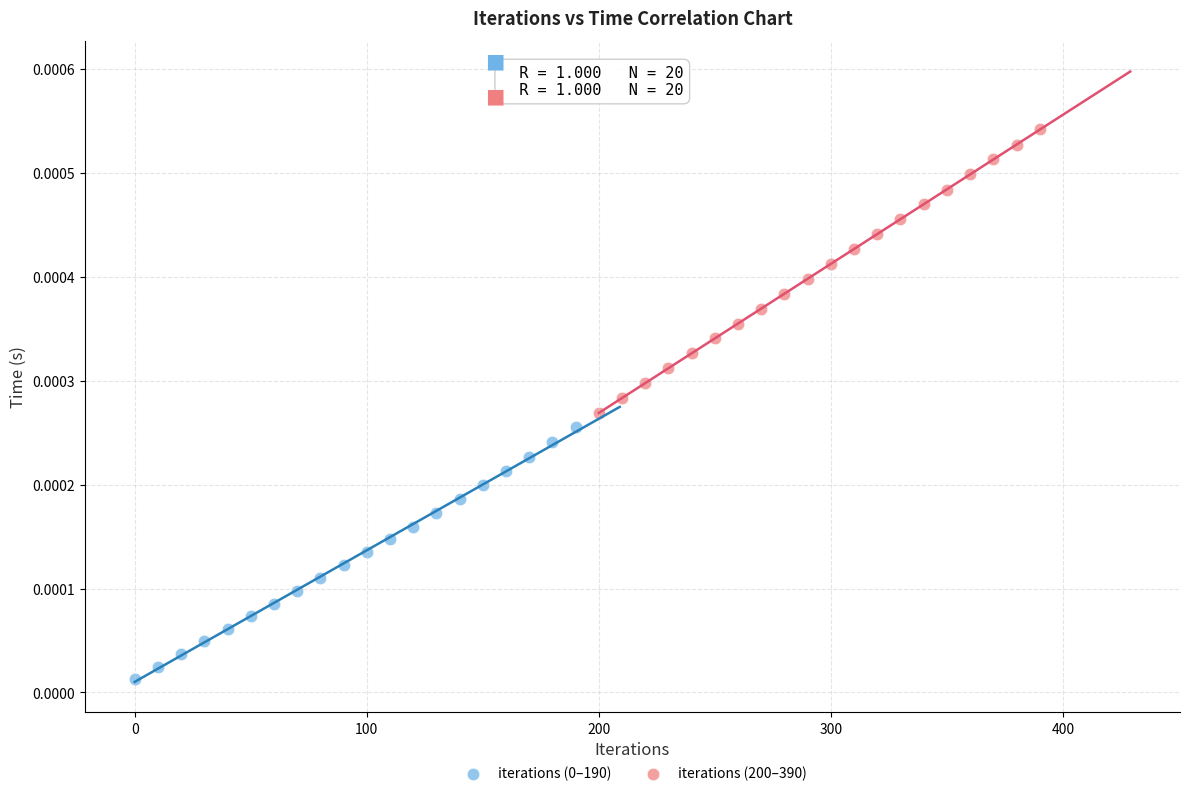

Which series contains the highest Y value?

iterations (200–390)